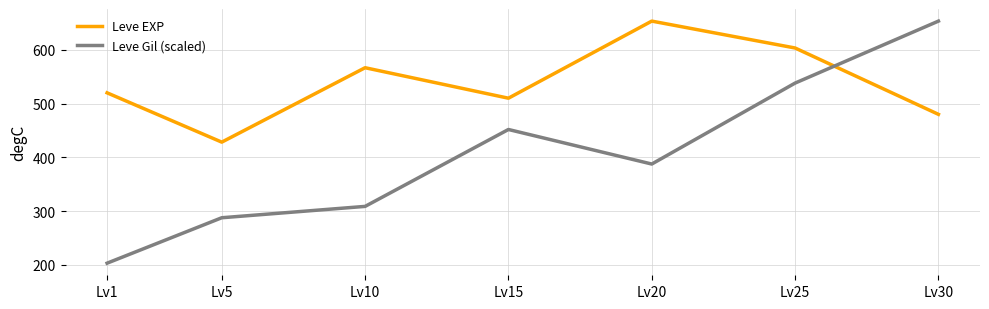

What is the highest value of the Leve EXP series?

653.3